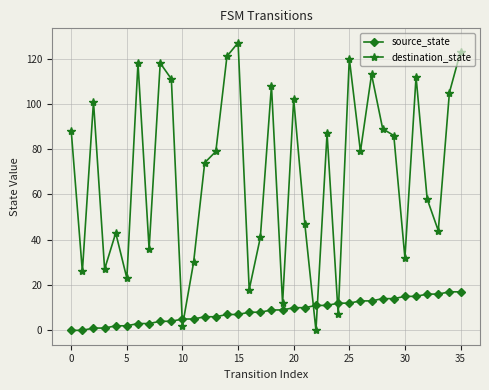

Which series has the largest total across all categories?

destination_state